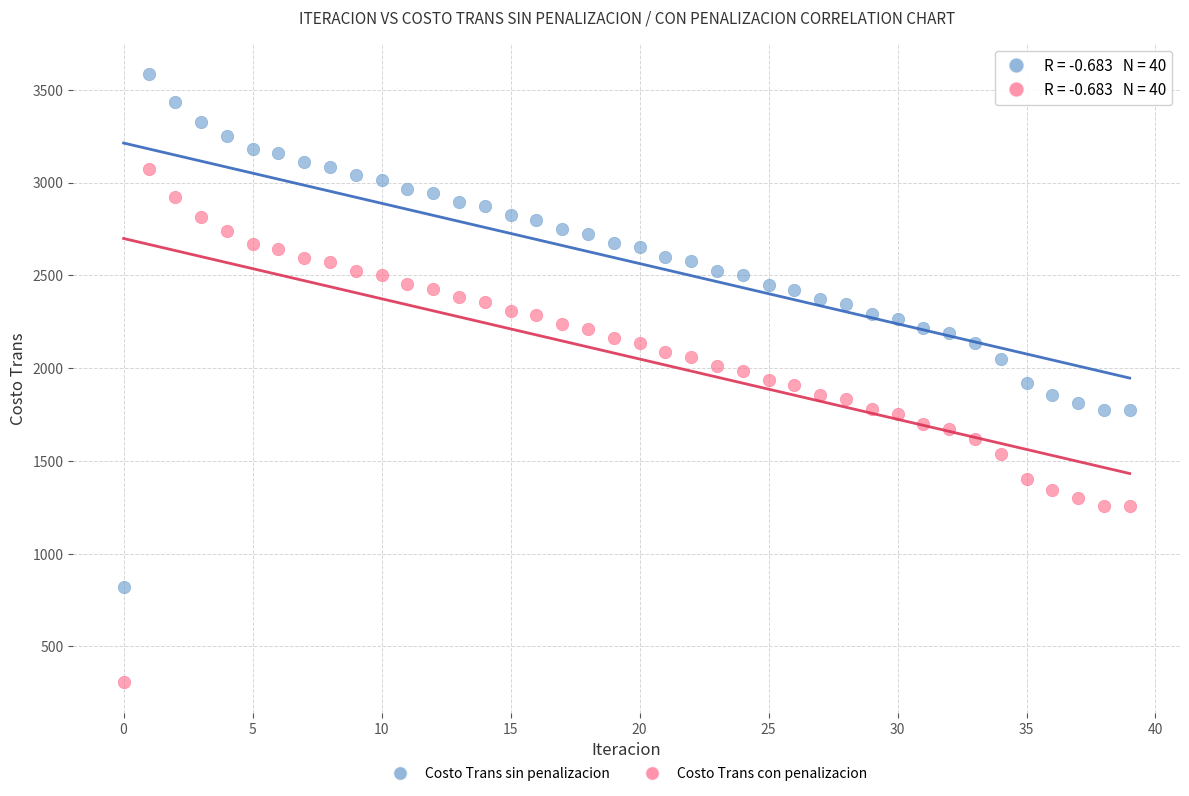

What are all the series names shown in the legend?

Costo Trans sin penalizacion, Costo Trans con penalizacion